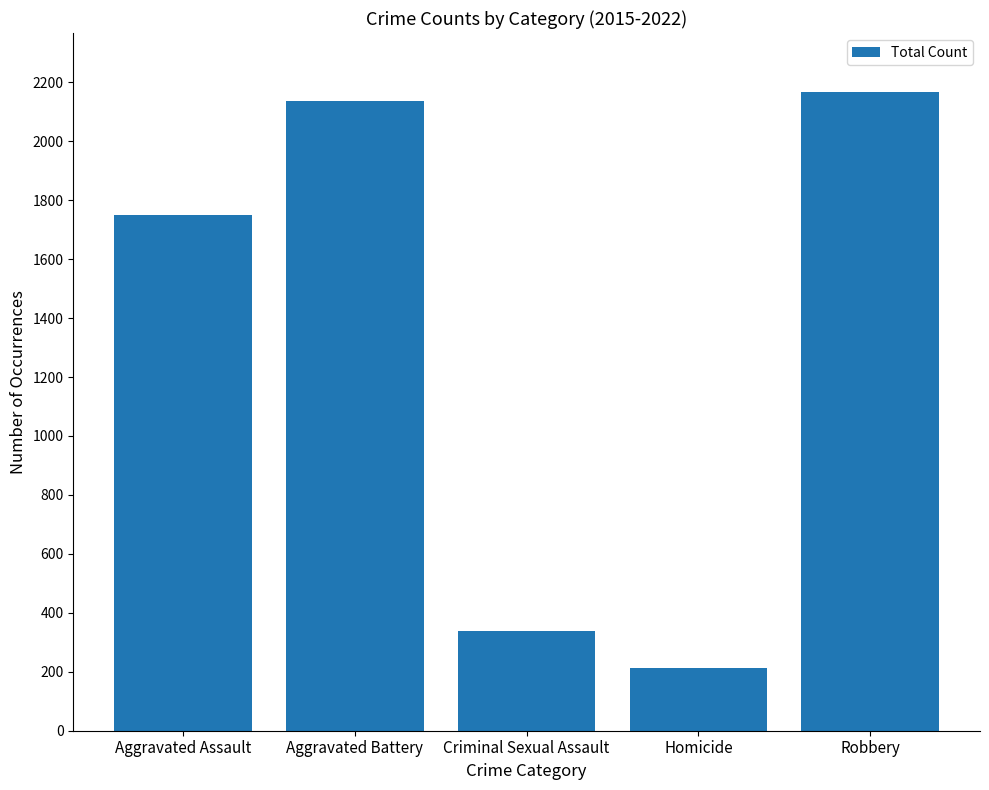

Approximately how many times larger is the value at Robbery compared to Criminal Sexual Assault?

6.4